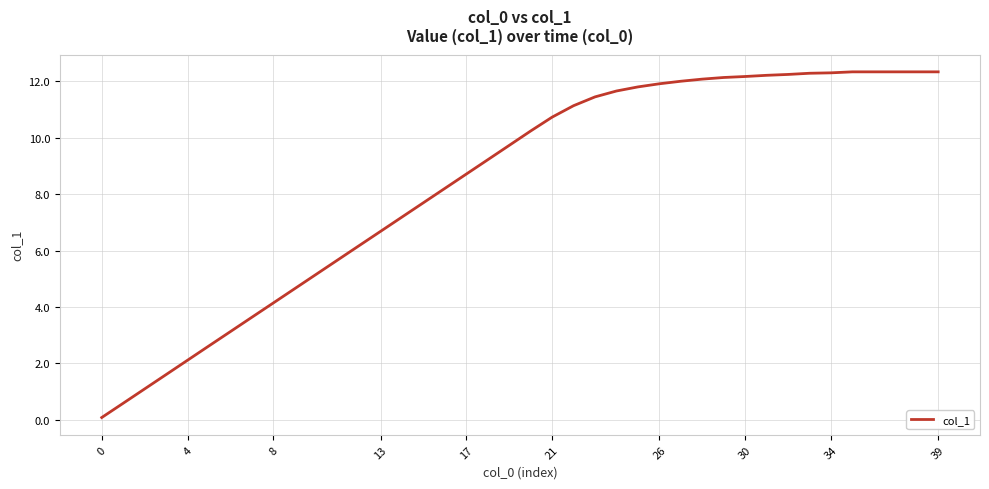

What is the difference between the maximum and minimum values?

12.3